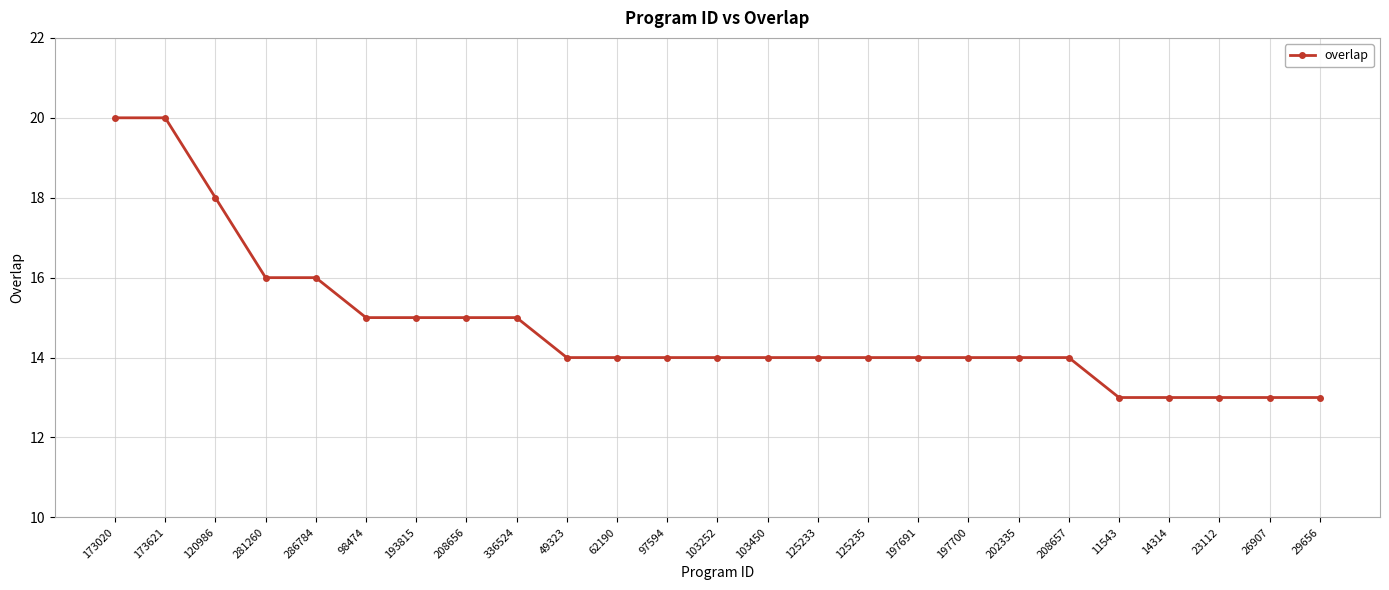

What is the smallest value displayed?

13